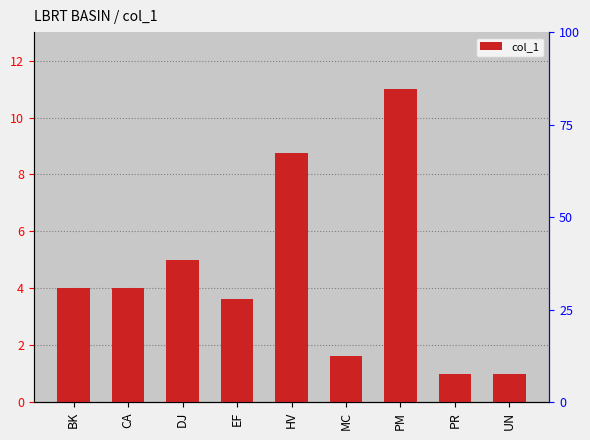

What position from the right is BK?

9